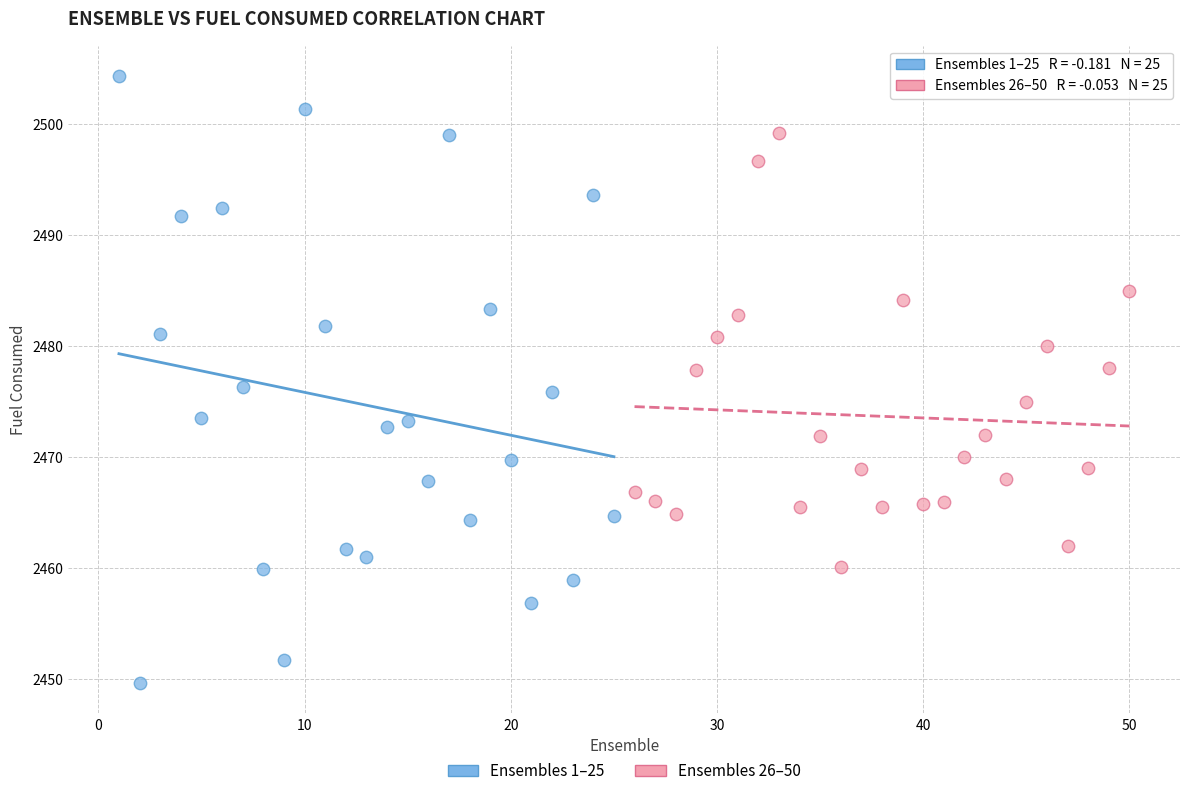

Which series has the largest Y range (max minus min)?

Ensembles 1–25